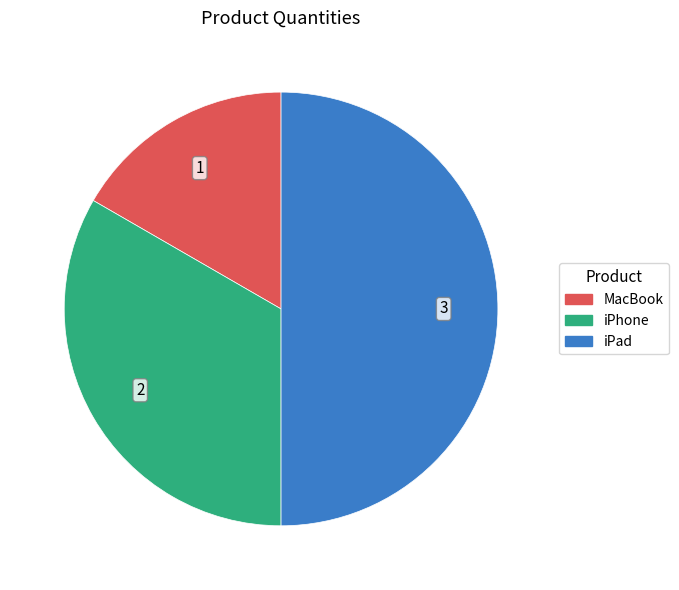

Combined, do iPhone and iPad account for over 50%?

Yes